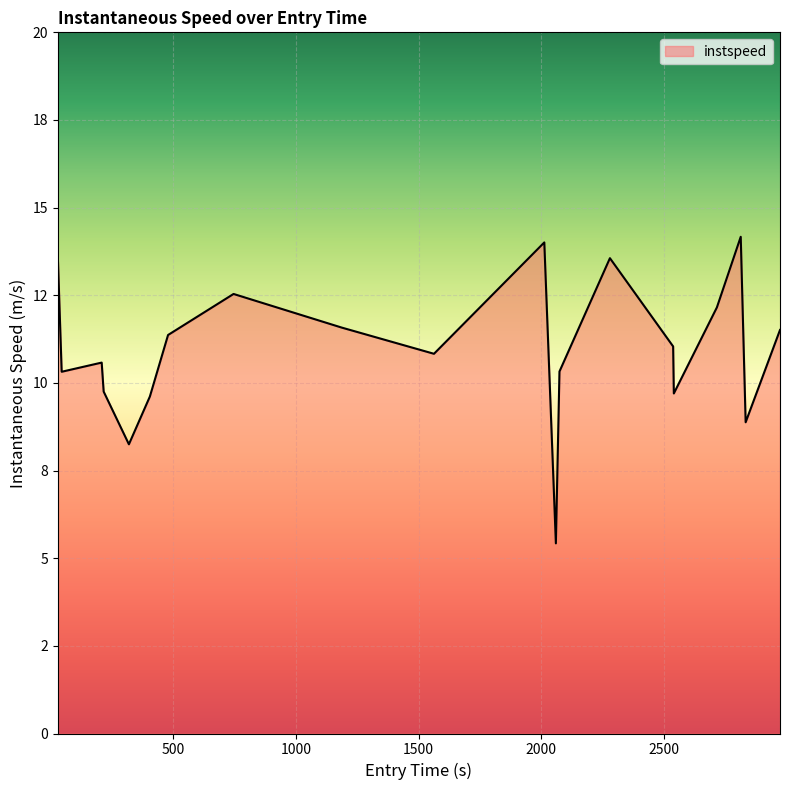

Is this an area chart (filled region under the line)?

Yes